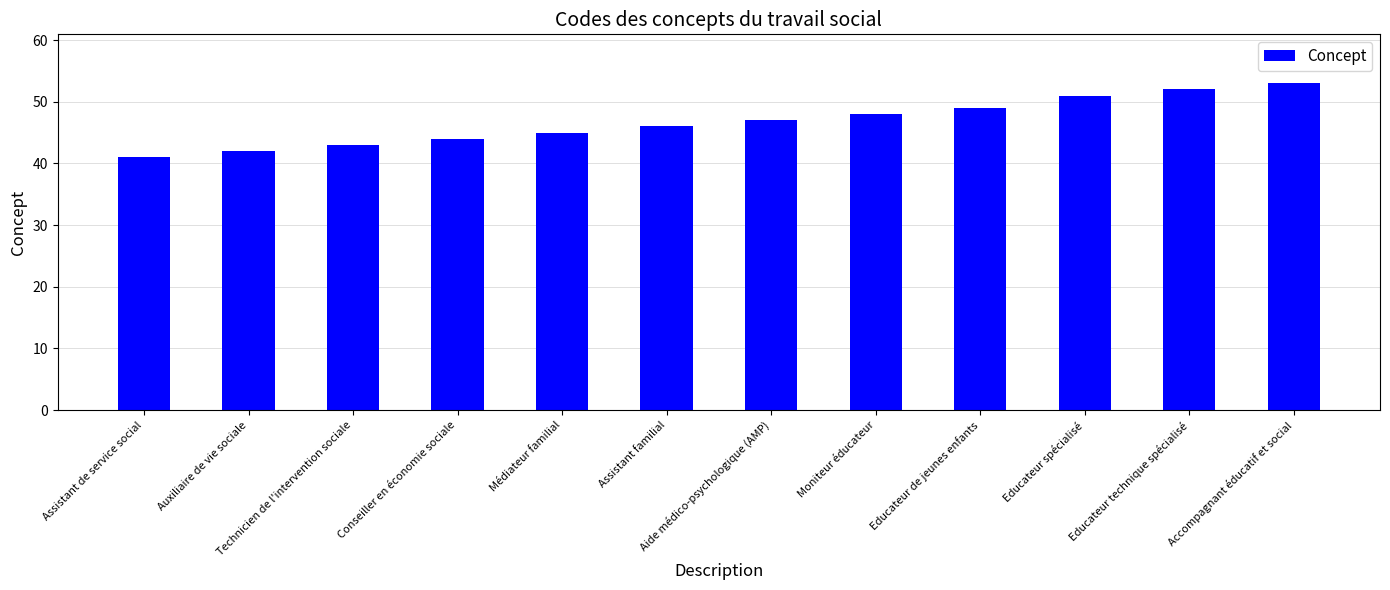

What is the sum of all values?

561